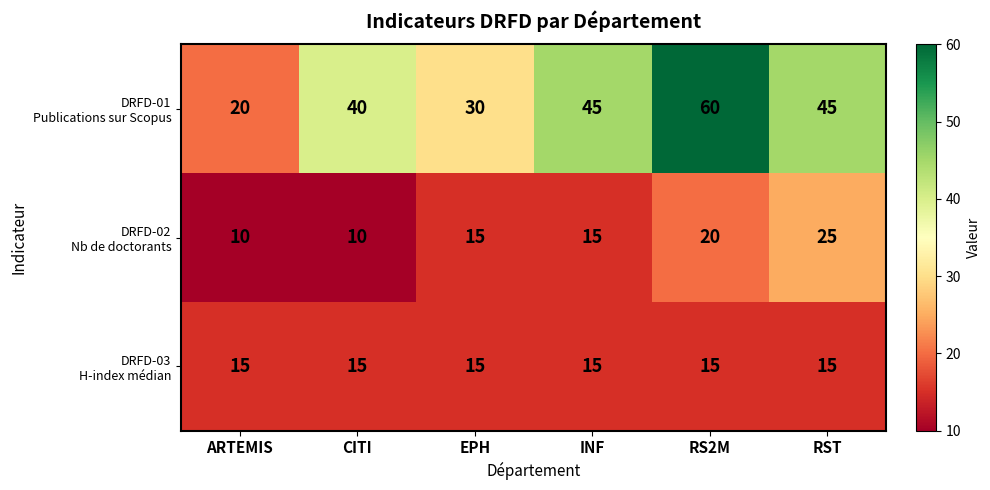

What is the difference between the highest and lowest values at ARTEMIS?

10